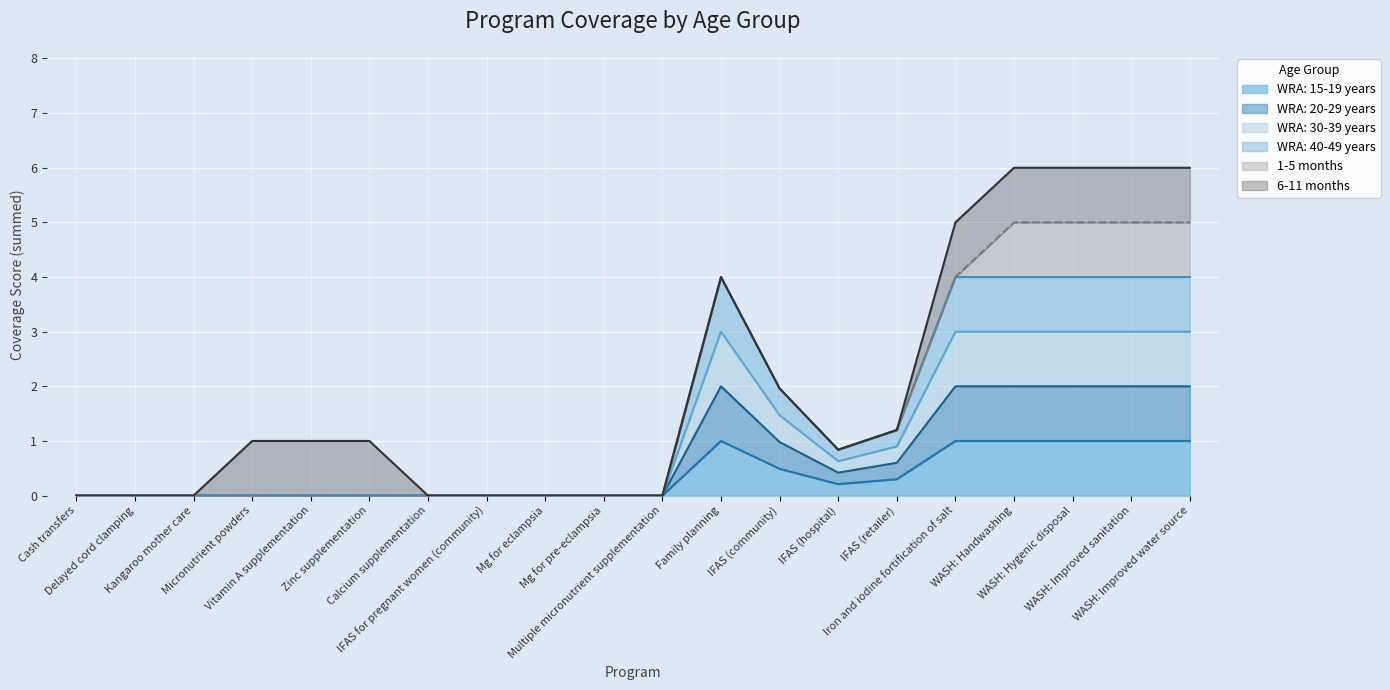

True or false: WRA: 20-29 years and WRA: 40-49 years intersect in this chart.

False